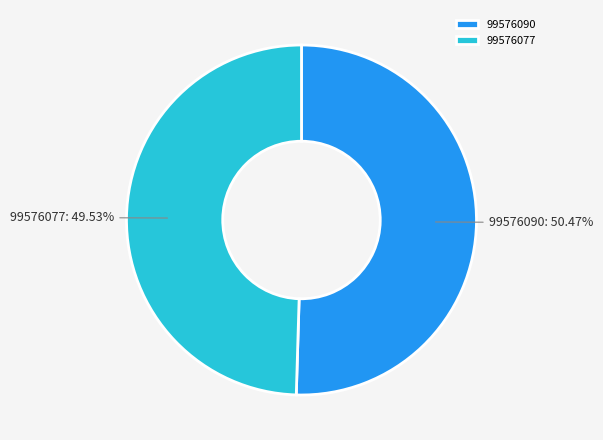

Does any single category account for the majority?

Yes